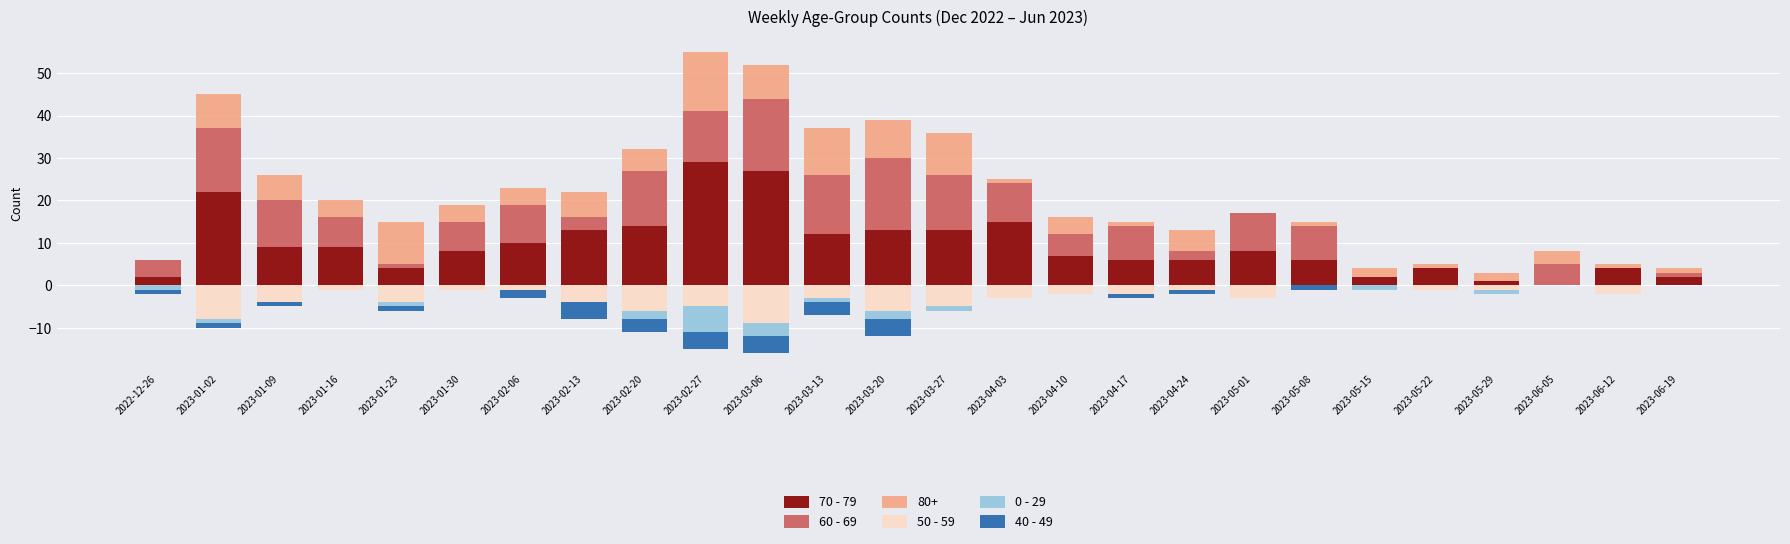

Between 2023-05-15 and 2023-02-20, which is larger?

2023-02-20